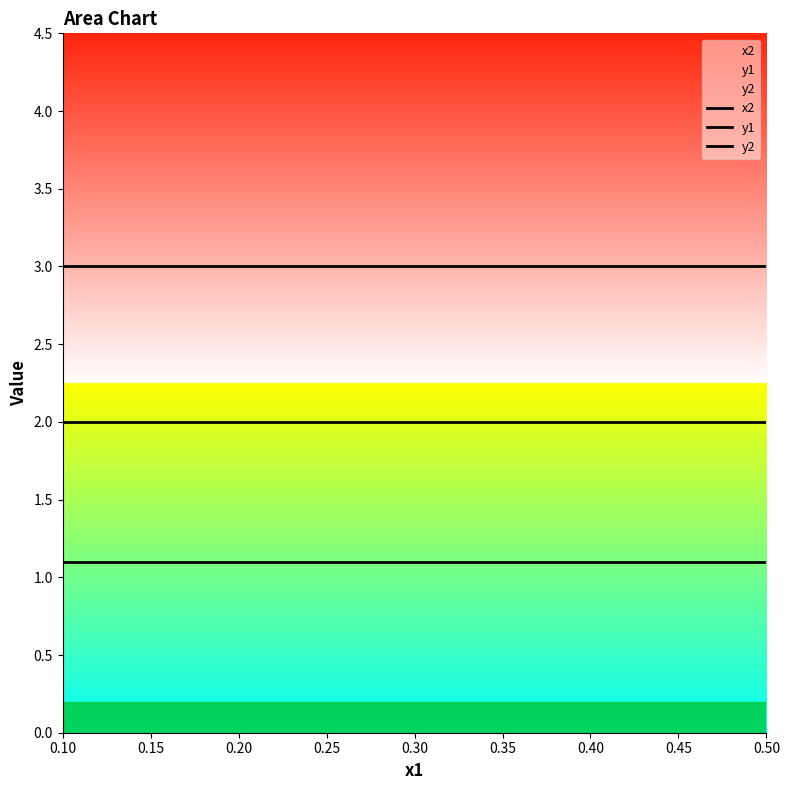

What is the value of the y2 point at the 3rd from the left?

3.0